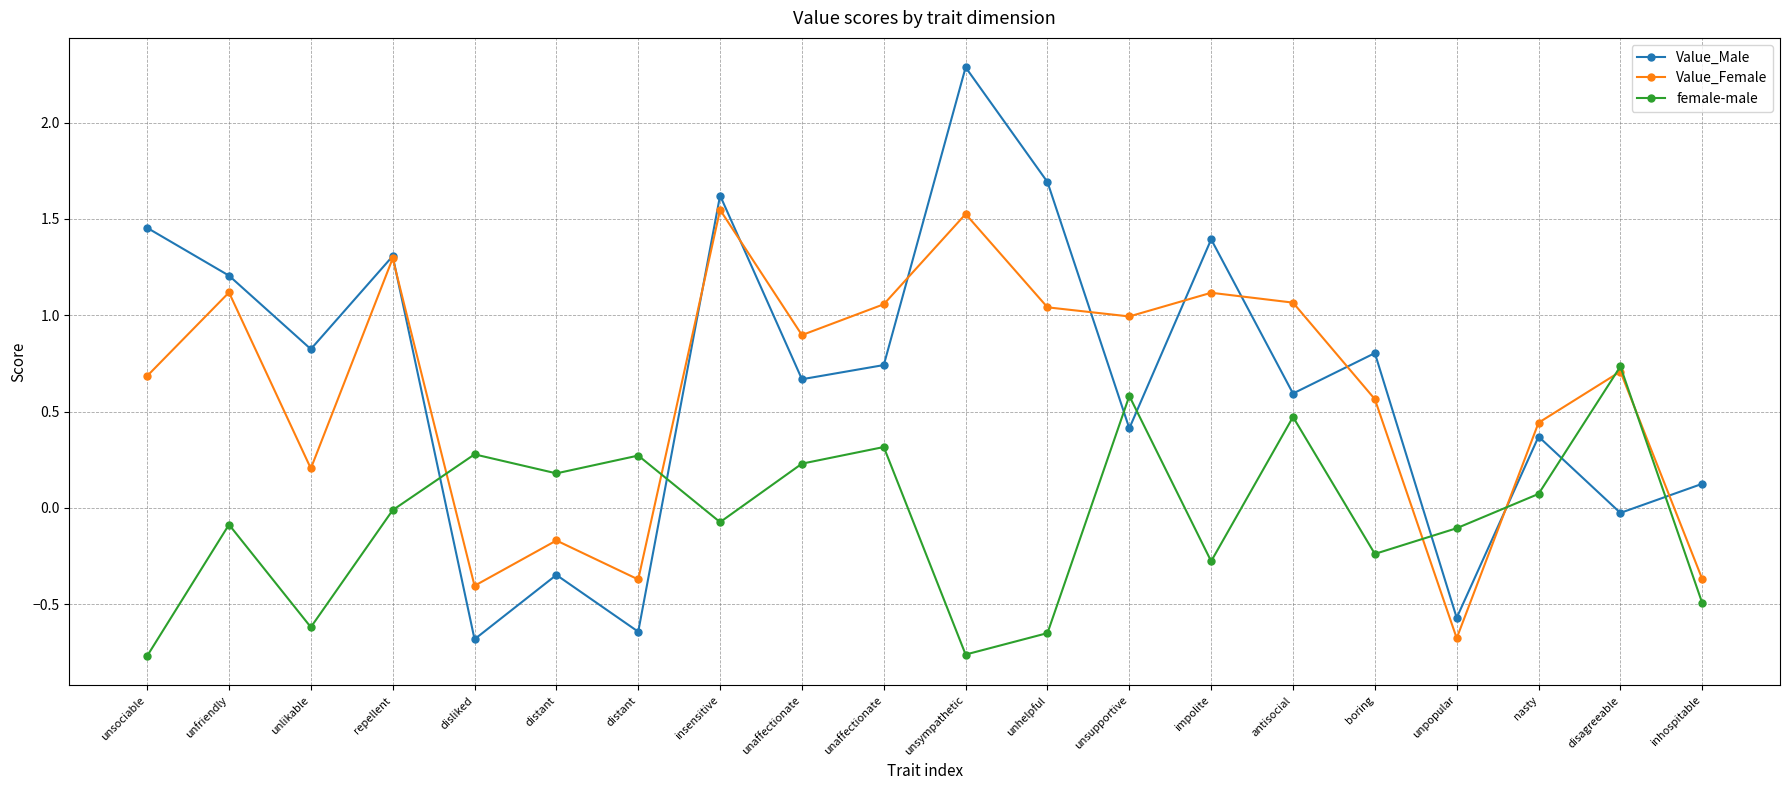

Count the number of categories in the chart.

20